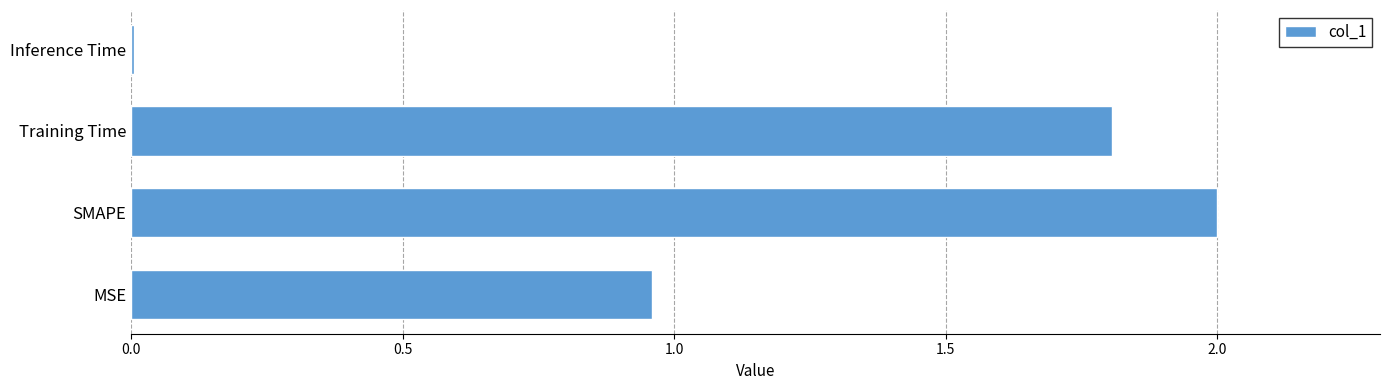

Is it true that the value at SMAPE is 0.8?

False